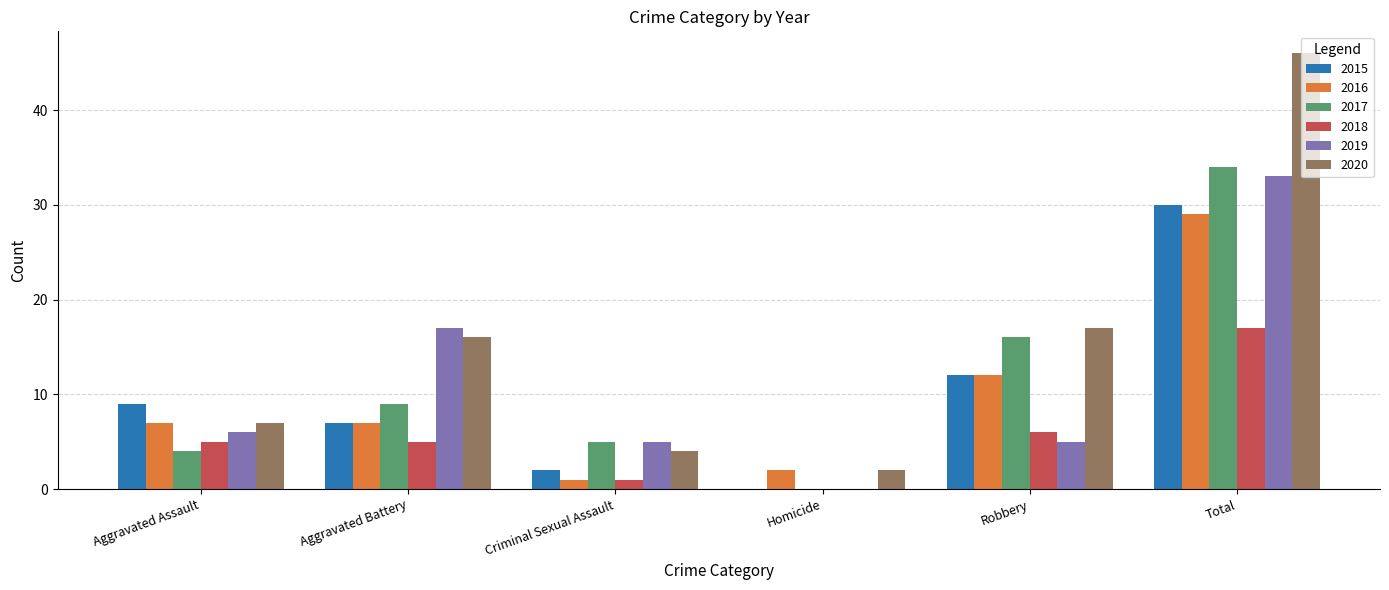

Is the value of 2019 at Homicide greater than the value of 2017 at Criminal Sexual Assault?

No